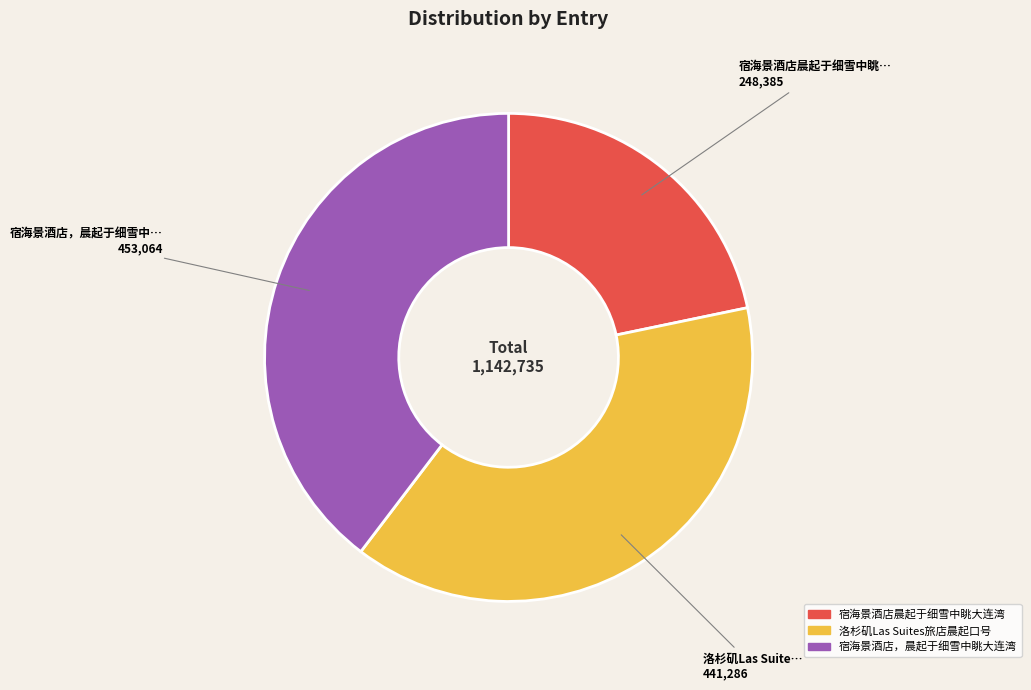

Is 宿海景酒店晨起于细雪中眺大连湾 the majority of the pie?

No